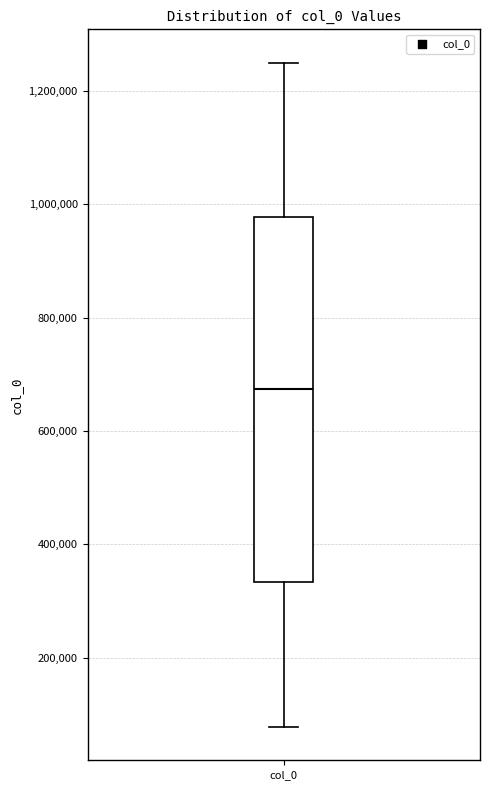

Read this box plot against the y-axis: the position of the median line, the range covered by the box, and the ends of both whiskers. The values are not printed on the chart, so give them approximately, as read against the axis.

median 680000, box 340000 to 980000, whiskers 80000 to 1260000